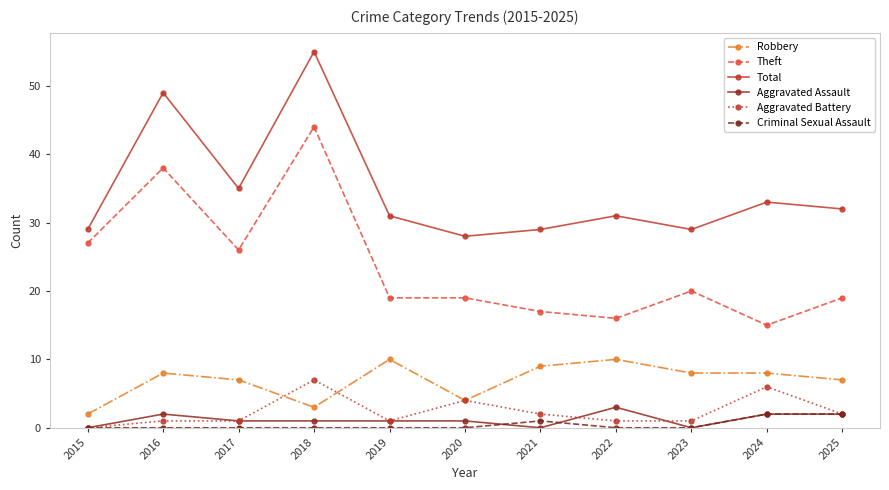

Reading right to left, list all the values displayed in this chart.

Robbery: 2025=7	2024=8	2023=8	2022=10	2021=9	2020=4	2019=10	2018=3	2017=7	2016=8	2015=2
Theft: 2025=19	2024=15	2023=20	2022=16	2021=17	2020=19	2019=19	2018=44	2017=26	2016=38	2015=27
Total: 2025=32	2024=33	2023=29	2022=31	2021=29	2020=28	2019=31	2018=55	2017=35	2016=49	2015=29
Aggravated Assault: 2025=2	2024=2	2023=0	2022=3	2021=0	2020=1	2019=1	2018=1	2017=1	2016=2	2015=0
Aggravated Battery: 2025=2	2024=6	2023=1	2022=1	2021=2	2020=4	2019=1	2018=7	2017=1	2016=1	2015=0
Criminal Sexual Assault: 2025=2	2024=2	2023=0	2022=0	2021=1	2020=0	2019=0	2018=0	2017=0	2016=0	2015=0